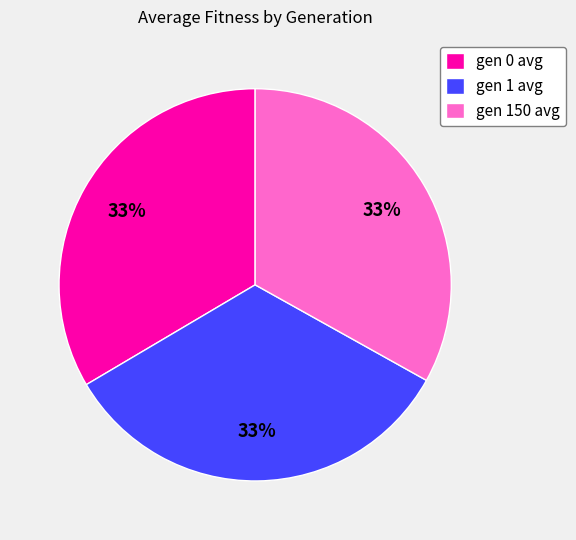

Count the number of slices in the pie.

3